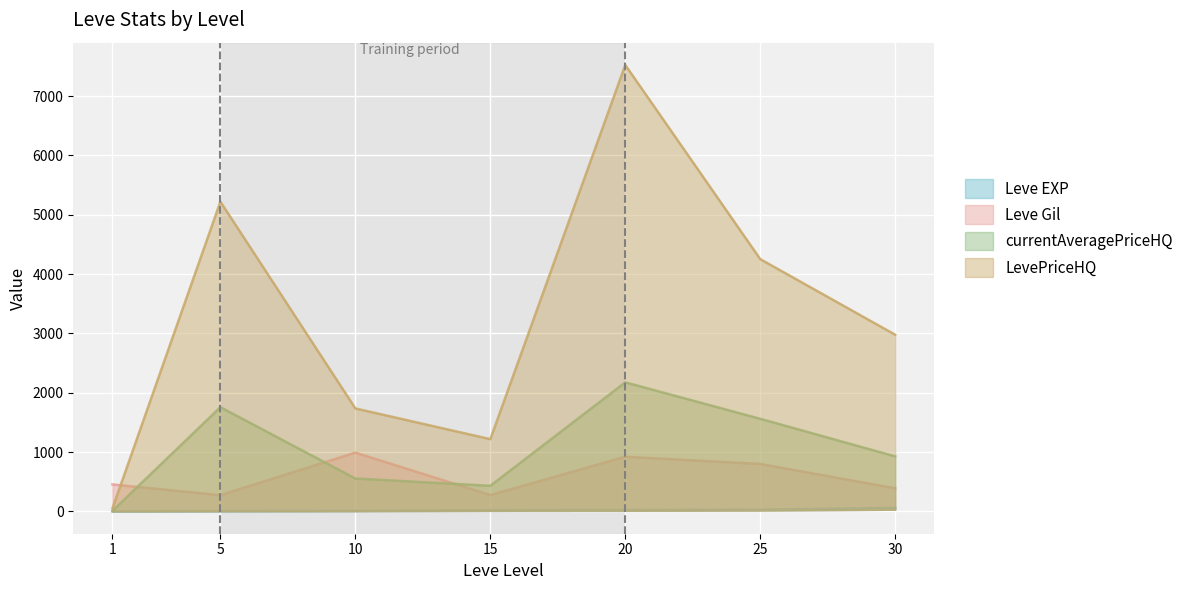

What is the sum of the Leve Gil values at 25 and 10?

1791.7